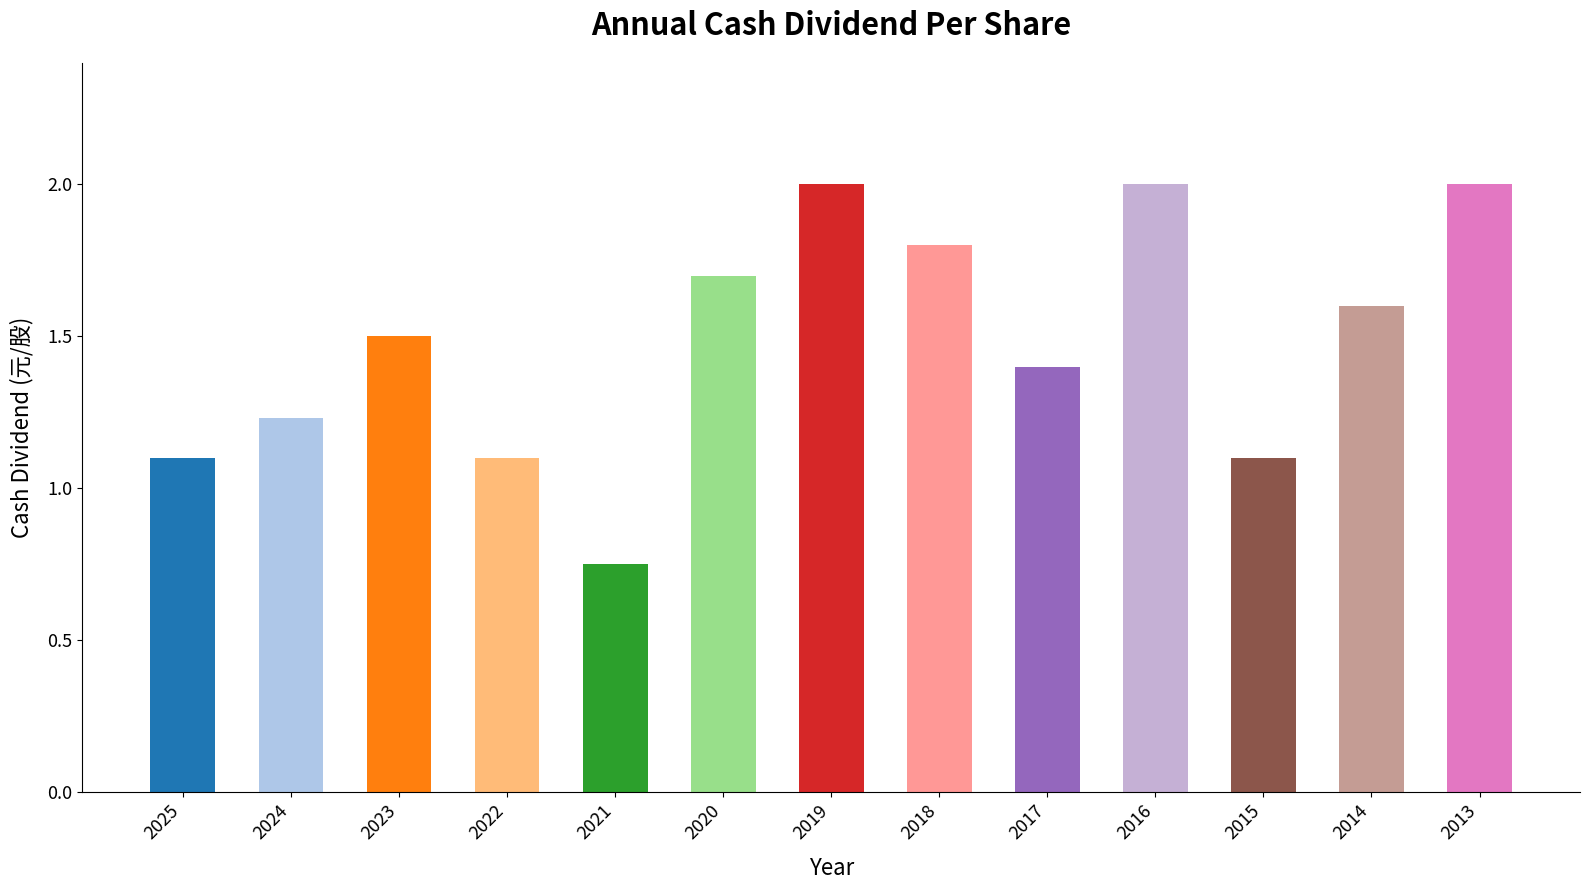

Which has a higher value, 2018 or 2021?

2018